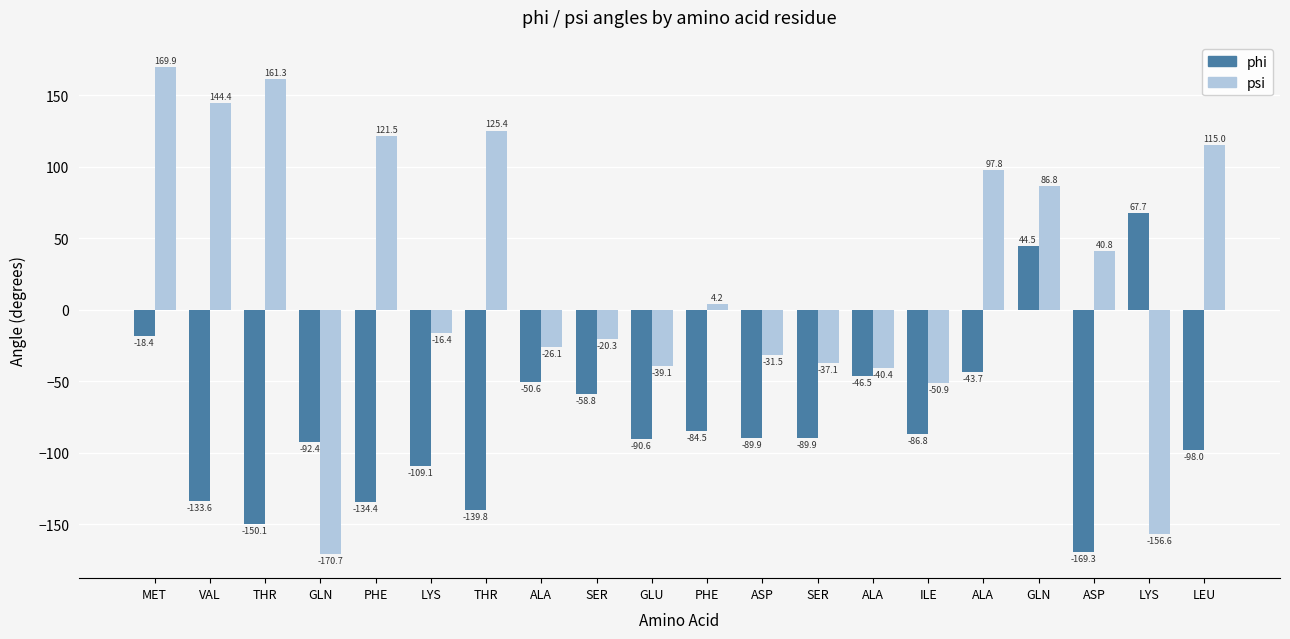

How many data points does each series have?

20